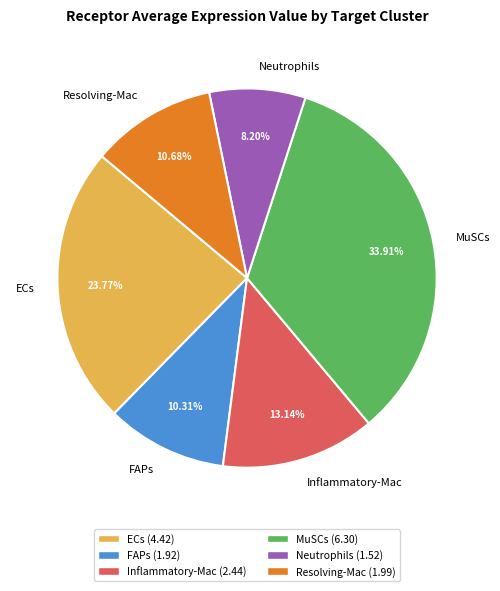

To the nearest percent, what is the average slice percentage?

17%